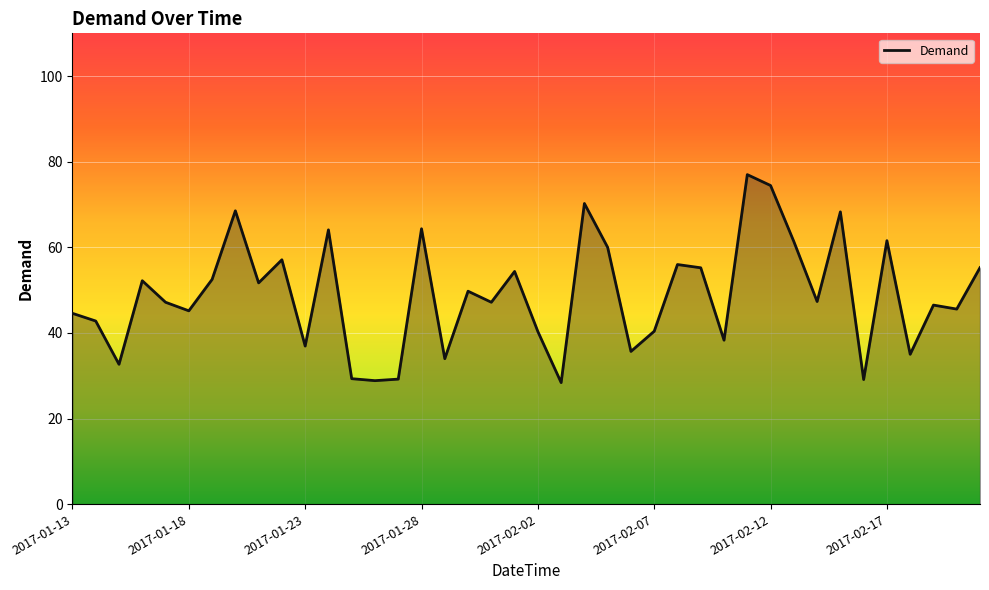

What is the difference between the maximum and minimum values?

48.6